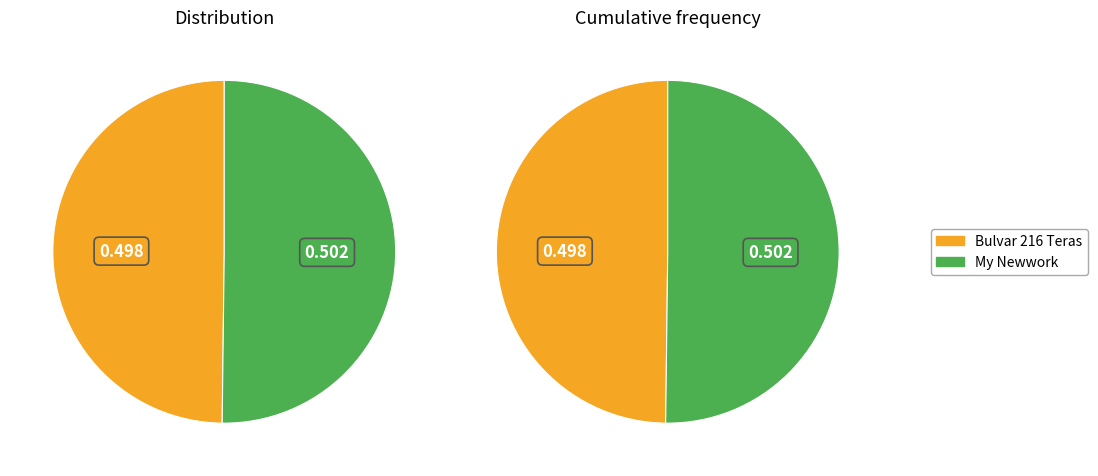

True or false: My Newwork accounts for 50% of the total.

True